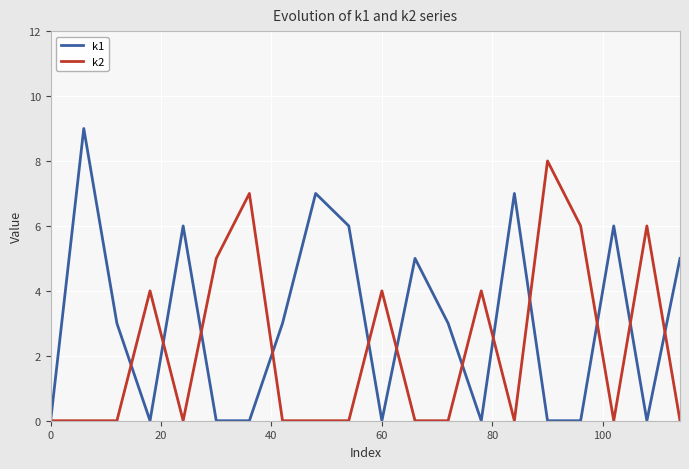

Reading right to left, what are all the values shown in this chart?

k1: 5	0	6	0	0	7	0	3	5	0	6	7	3	0	0	6	0	3	9	0
k2: 0	6	0	6	8	0	4	0	0	4	0	0	0	7	5	0	4	0	0	0